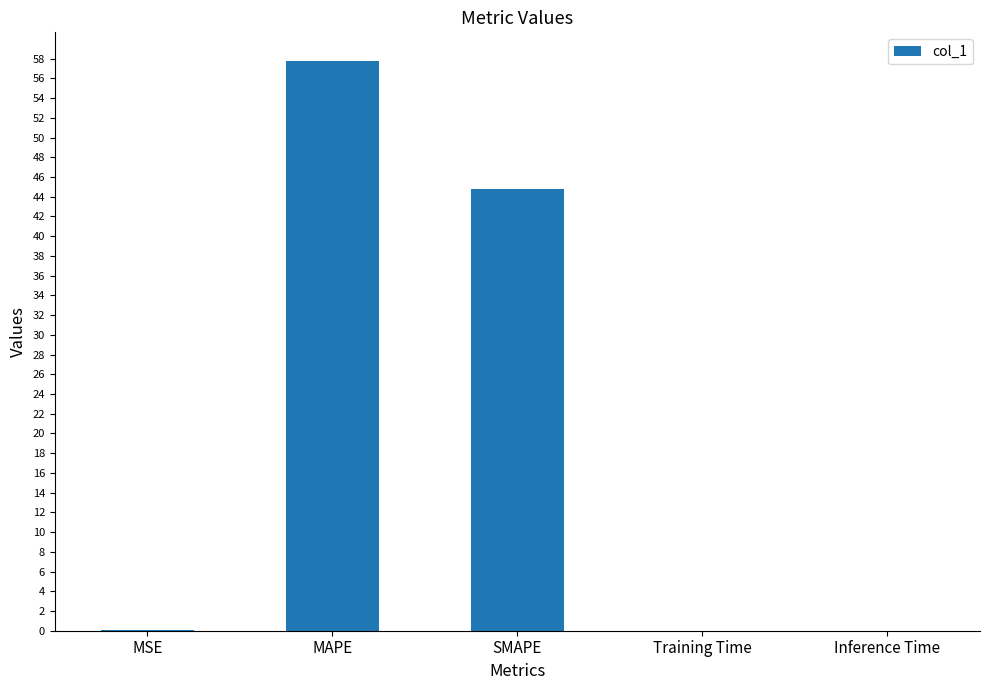

Which category has the highest value across all series?

MAPE